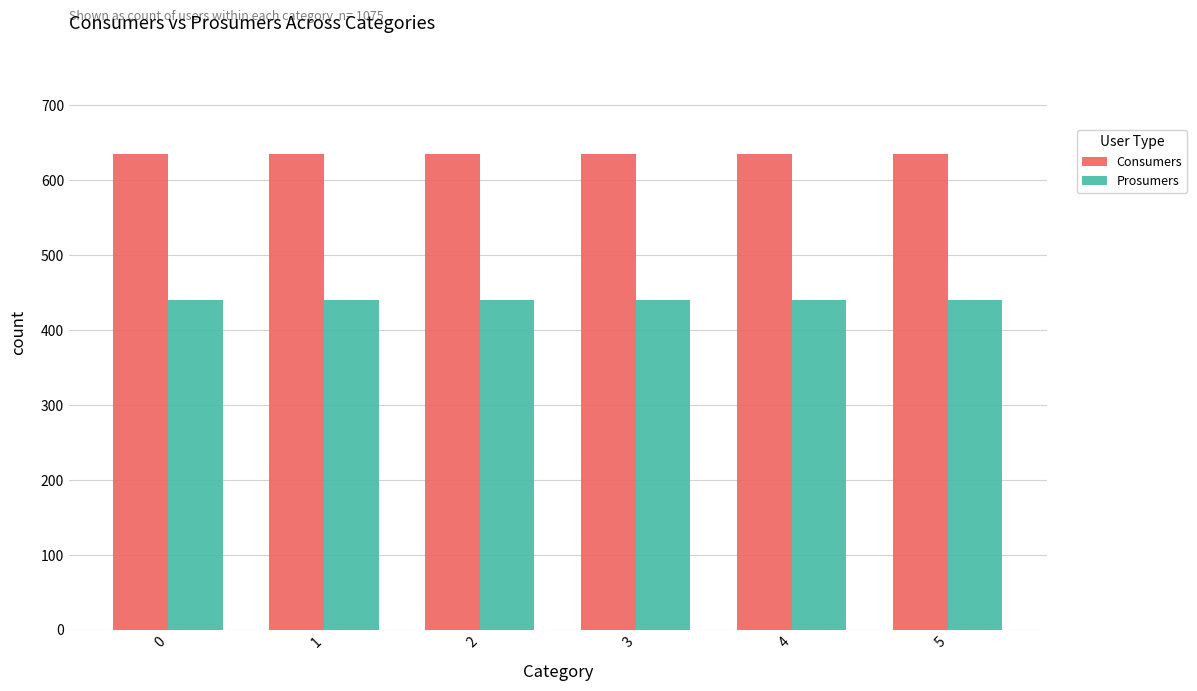

The value of Consumers at 1 is 1038. True or false?

False